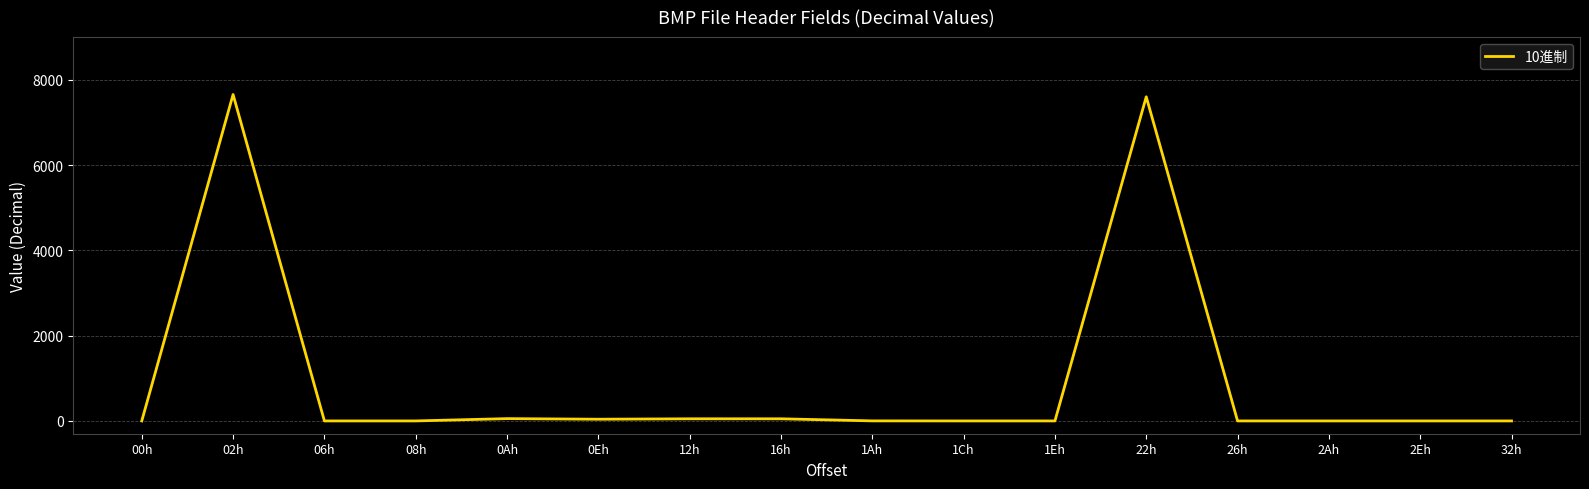

What is the average value?

966